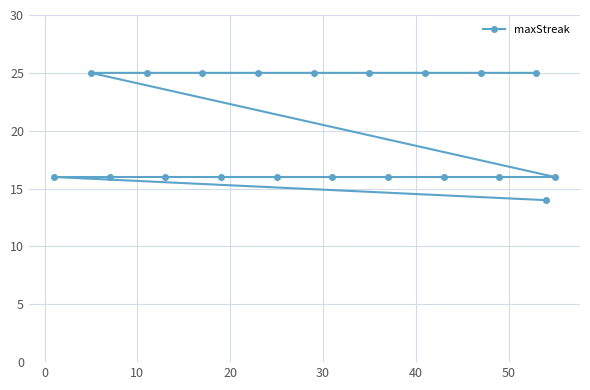

Reading right to left, extract all data points from this chart.

16	14	25	16	25	16	25	16	25	16	25	16	25	16	25	16	25	16	25	16